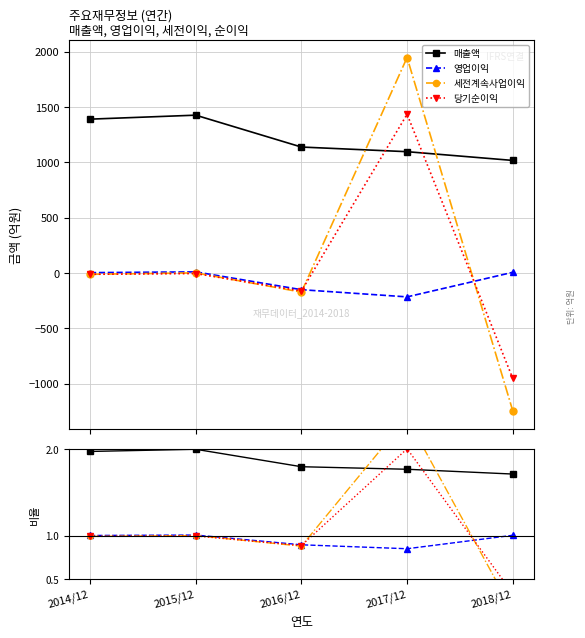

What is the label of the 3rd point from the right?

2016/12